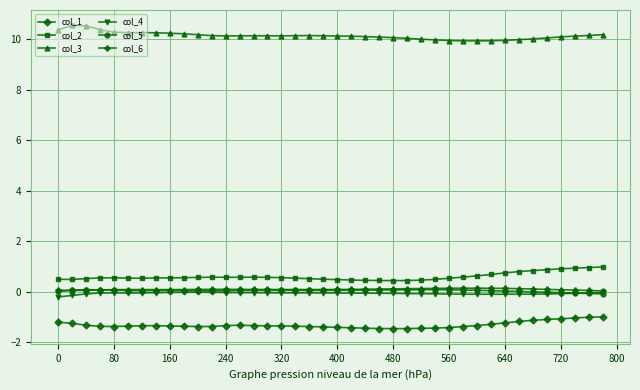

True or false: col_3 and col_6 intersect in this chart.

False